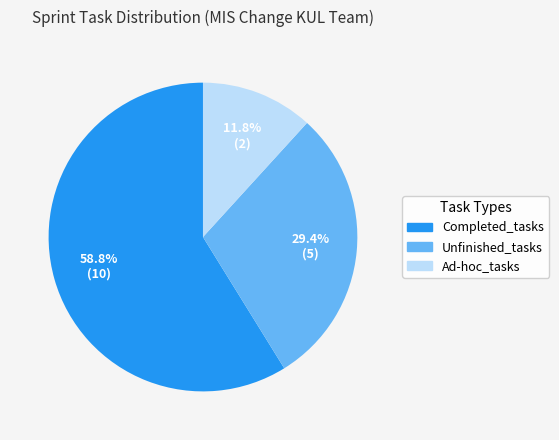

True or false: Completed_tasks accounts for 65% of the total.

False